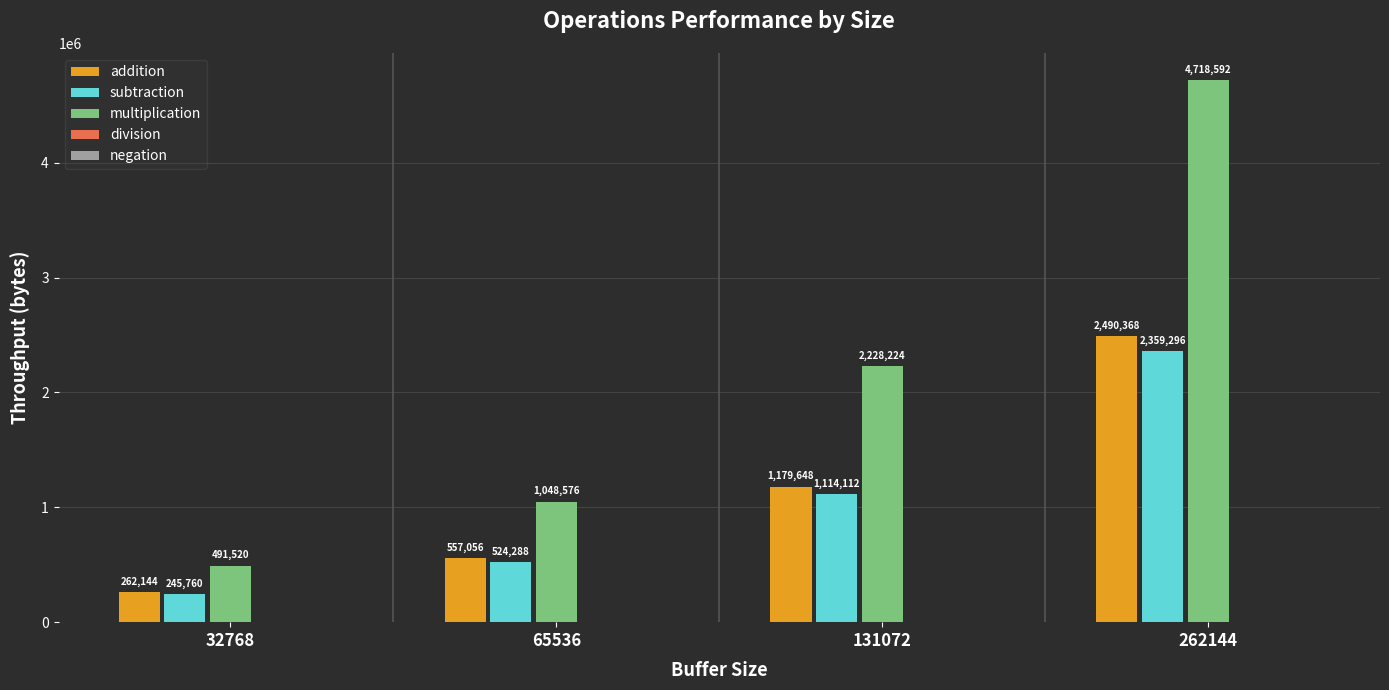

Are the bars grouped side by side (vs. stacked)?

Yes